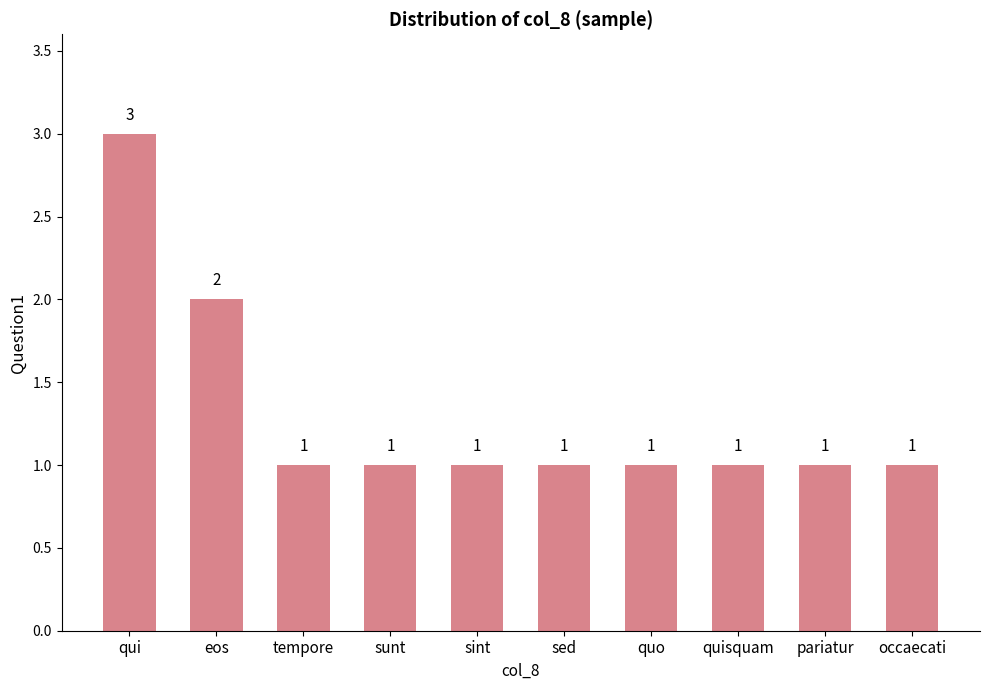

Count the number of values greater than 1.

2